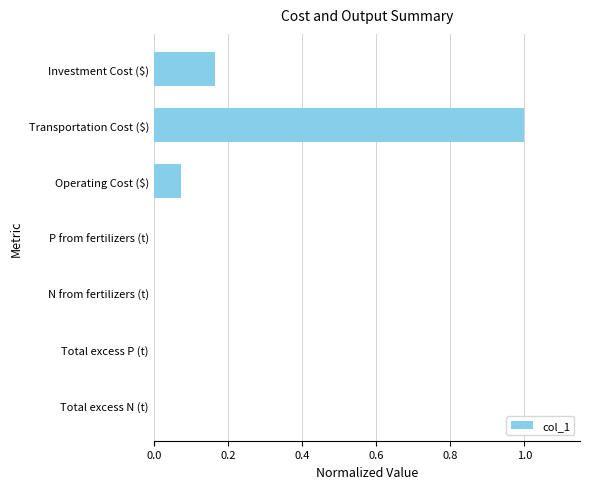

Which category has the highest value across all series?

Transportation Cost ($)